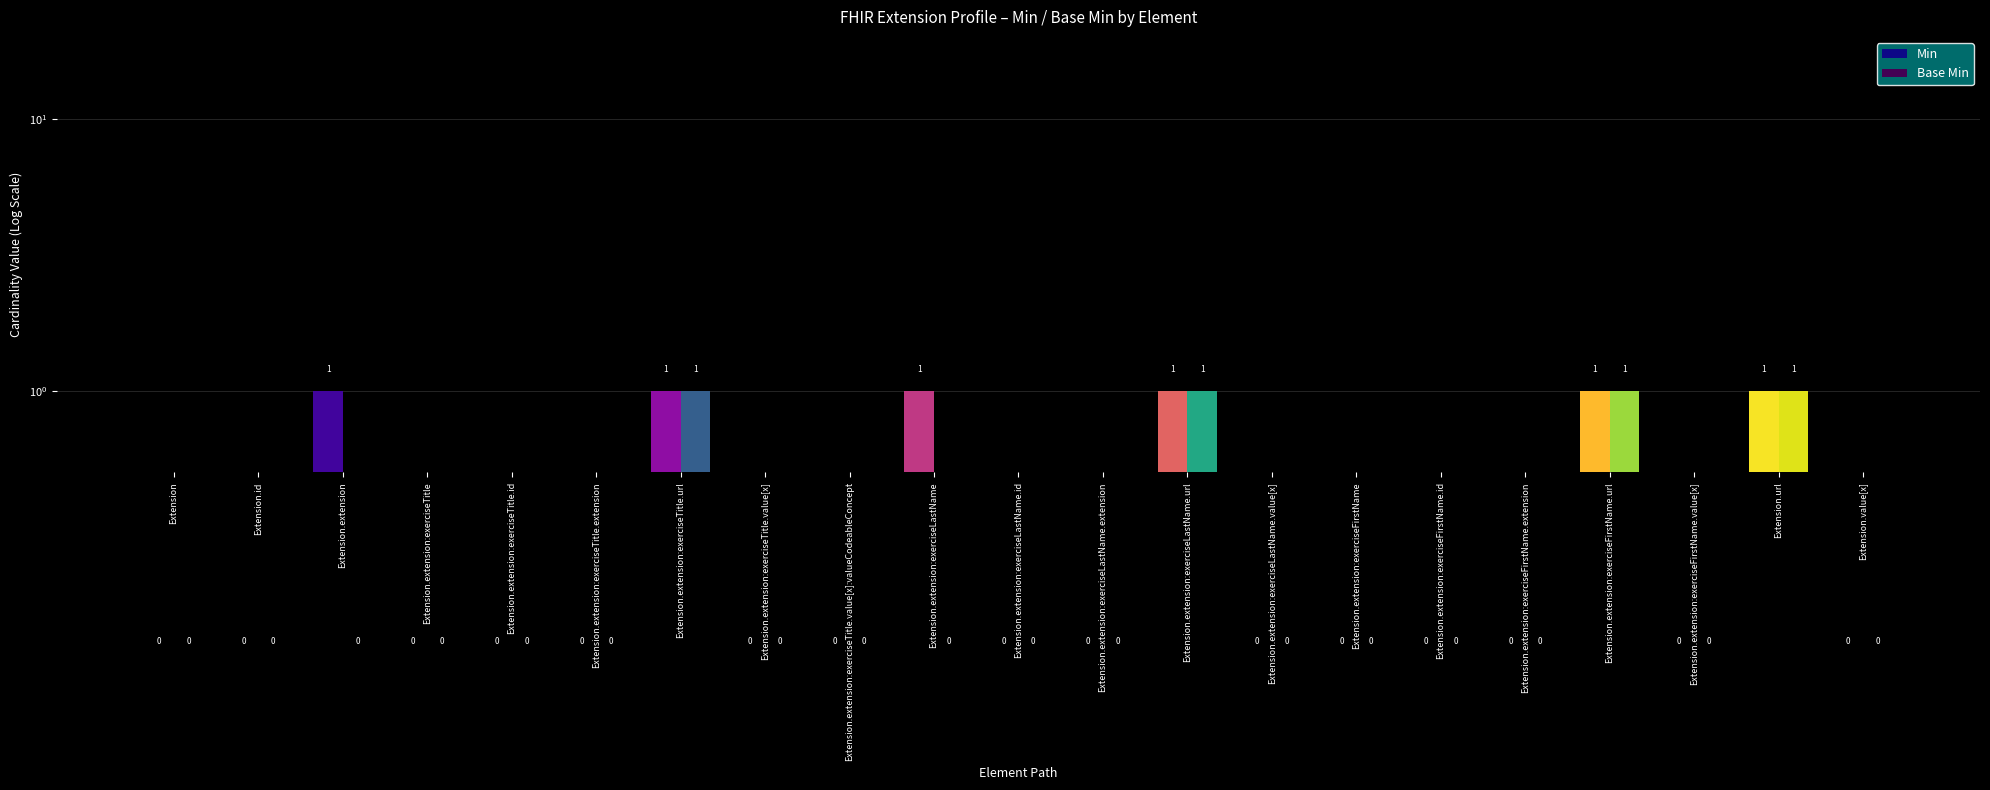

Reading left to right, list all the values displayed in this chart.

Min: Extension=0.1	Extension.id=0.1	Extension.extension=1.0	Extension.extension:exerciseTitle=0.1	Extension.extension:exerciseTitle.id=0.1	Extension.extension:exerciseTitle.extension=0.1	Extension.extension:exerciseTitle.url=1.0	Extension.extension:exerciseTitle.value[x]=0.1	Extension.extension:exerciseTitle.value[x]:valueCodeableConcept=0.1	Extension.extension:exerciseLastName=1.0	Extension.extension:exerciseLastName.id=0.1	Extension.extension:exerciseLastName.extension=0.1	Extension.extension:exerciseLastName.url=1.0	Extension.extension:exerciseLastName.value[x]=0.1	Extension.extension:exerciseFirstName=0.1	Extension.extension:exerciseFirstName.id=0.1	Extension.extension:exerciseFirstName.extension=0.1	Extension.extension:exerciseFirstName.url=1.0	Extension.extension:exerciseFirstName.value[x]=0.1	Extension.url=1.0	Extension.value[x]=0.1
Base Min: Extension=0.1	Extension.id=0.1	Extension.extension=0.1	Extension.extension:exerciseTitle=0.1	Extension.extension:exerciseTitle.id=0.1	Extension.extension:exerciseTitle.extension=0.1	Extension.extension:exerciseTitle.url=1.0	Extension.extension:exerciseTitle.value[x]=0.1	Extension.extension:exerciseTitle.value[x]:valueCodeableConcept=0.1	Extension.extension:exerciseLastName=0.1	Extension.extension:exerciseLastName.id=0.1	Extension.extension:exerciseLastName.extension=0.1	Extension.extension:exerciseLastName.url=1.0	Extension.extension:exerciseLastName.value[x]=0.1	Extension.extension:exerciseFirstName=0.1	Extension.extension:exerciseFirstName.id=0.1	Extension.extension:exerciseFirstName.extension=0.1	Extension.extension:exerciseFirstName.url=1.0	Extension.extension:exerciseFirstName.value[x]=0.1	Extension.url=1.0	Extension.value[x]=0.1